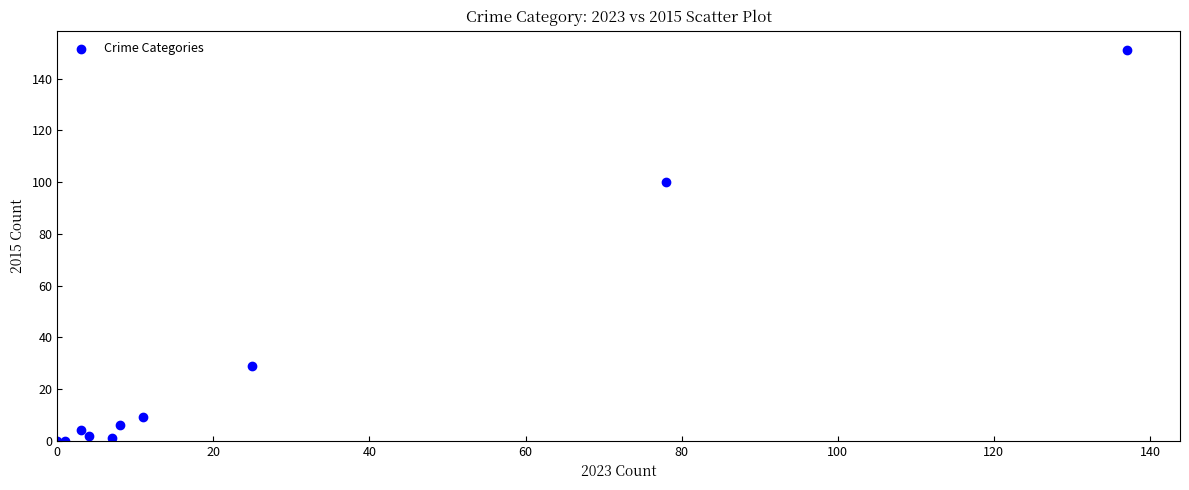

What Y value in the scatter plot is closest to 75?

100